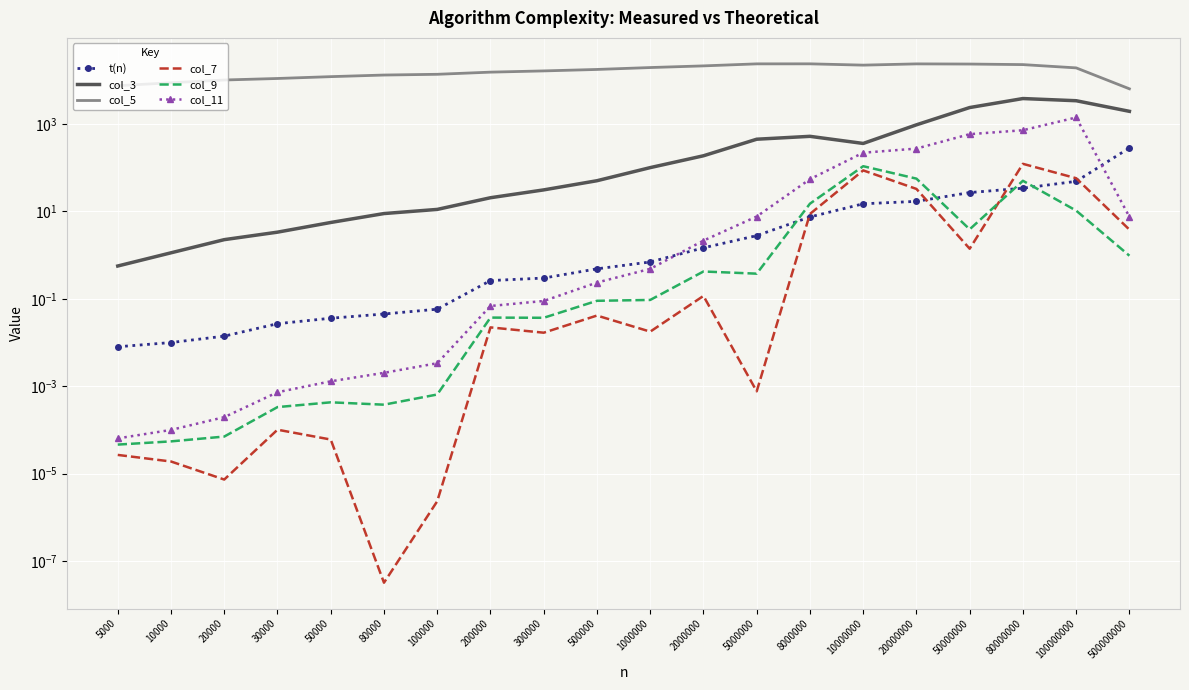

How many data points in col_3 are less than 100?

10